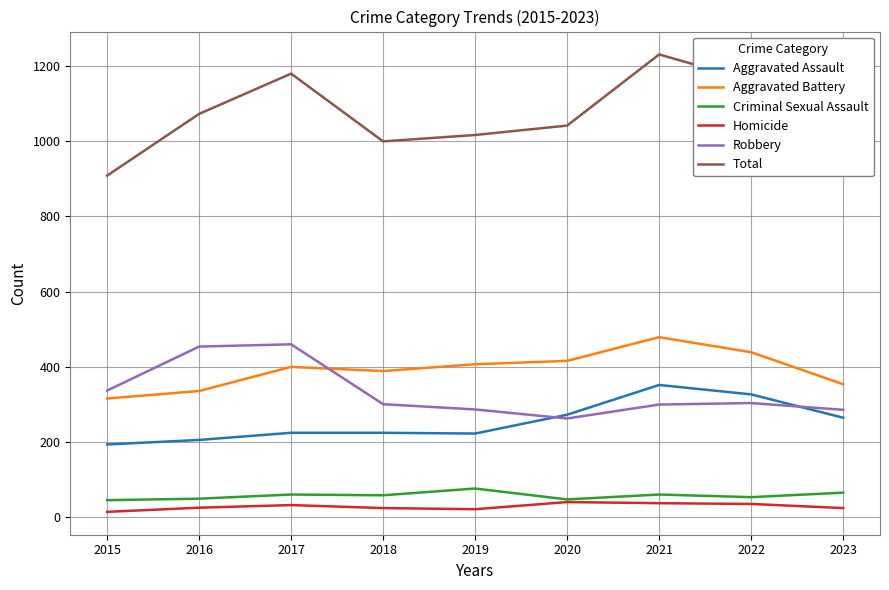

True or false: Aggravated Assault and Total intersect in this chart.

False